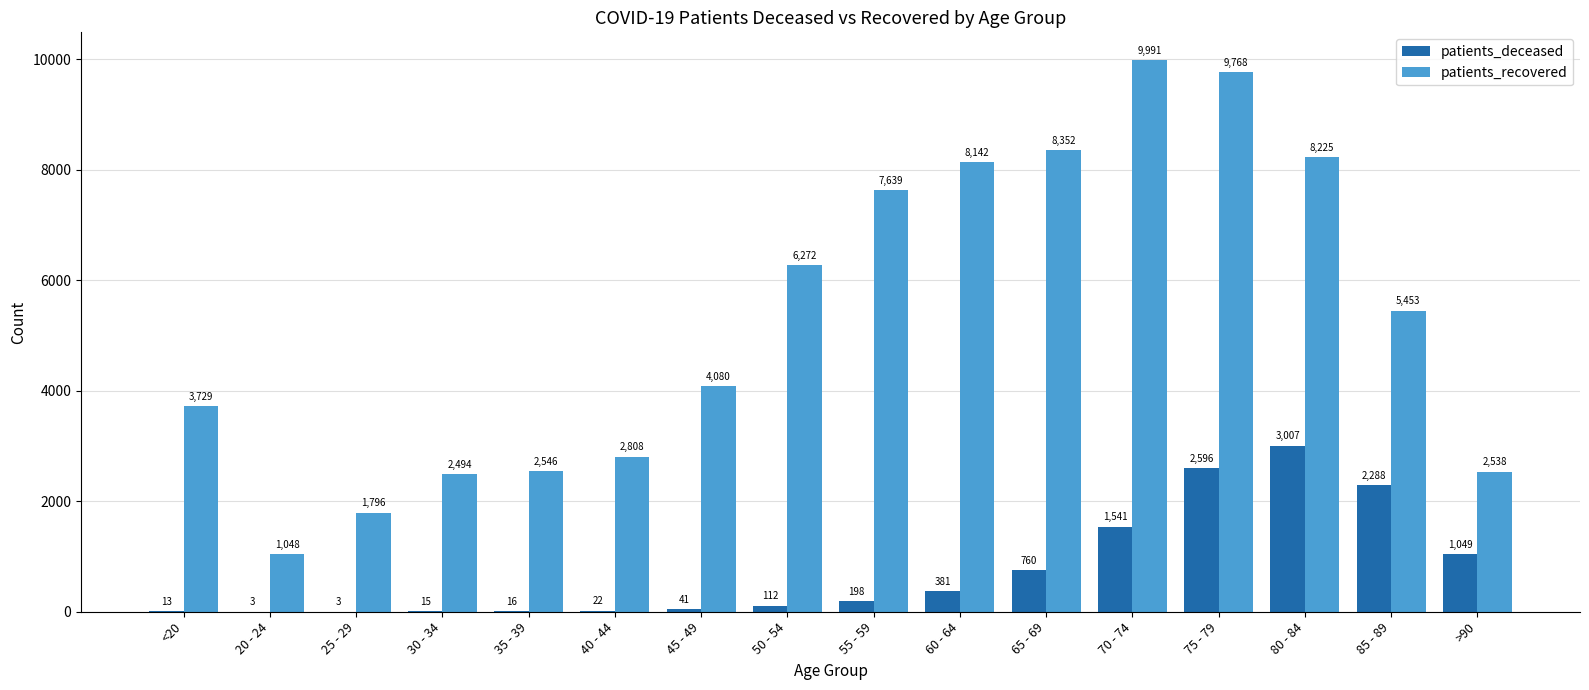

What is the maximum value shown in the chart?

9991